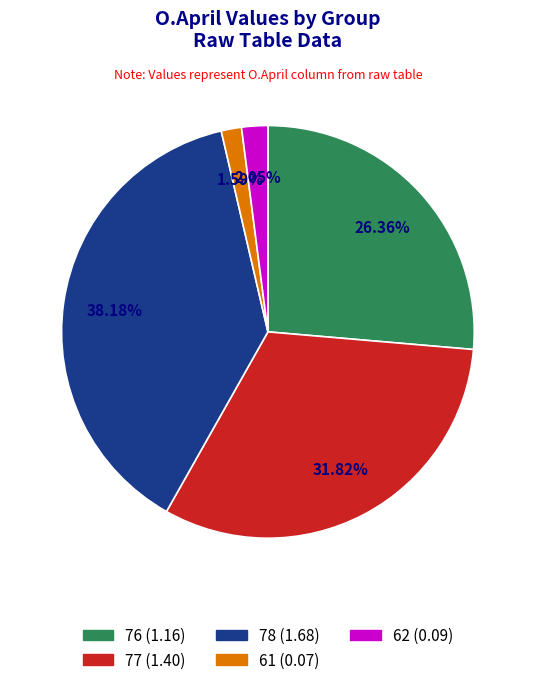

To the nearest percent, what is the average slice percentage?

20%